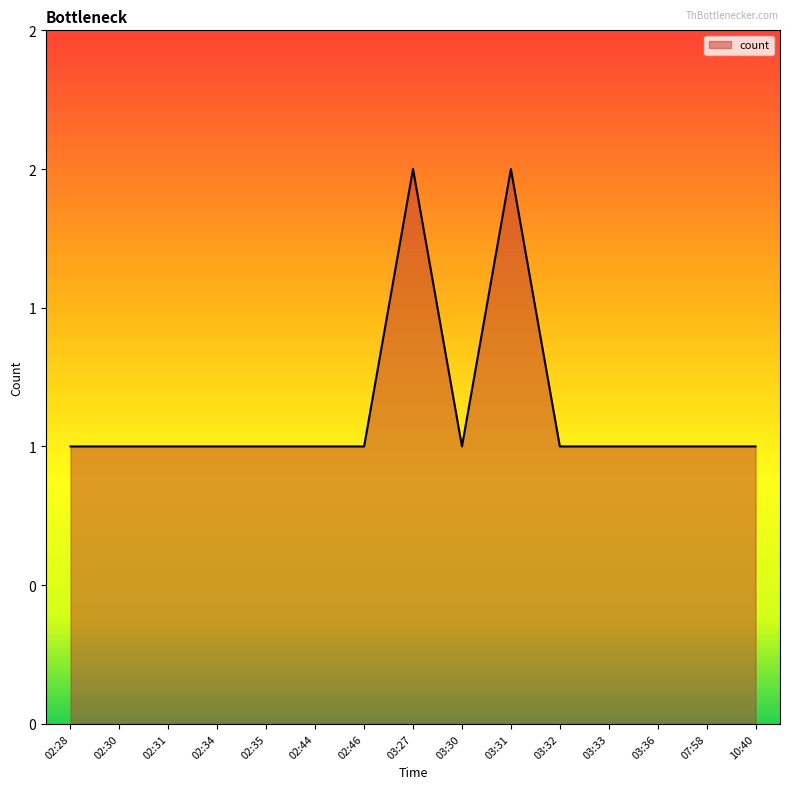

Does the chart display data point markers on the line(s)?

No